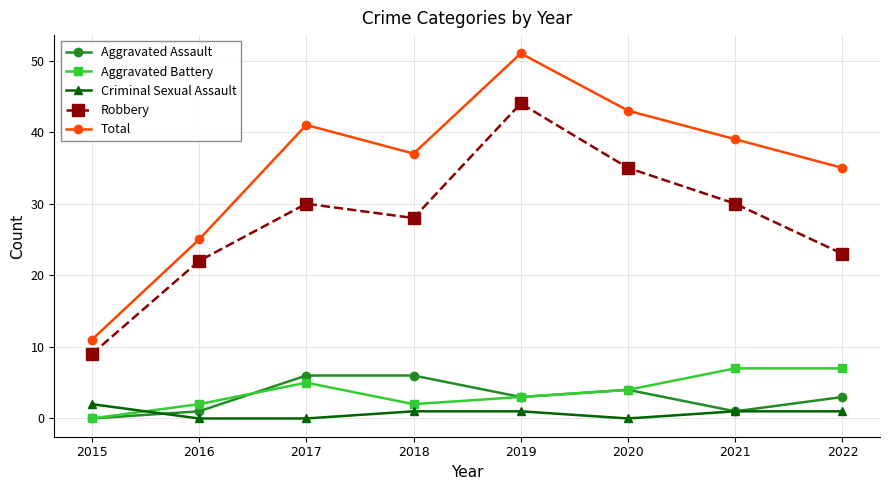

True or false: Robbery has a value of 4 at 2015.

False